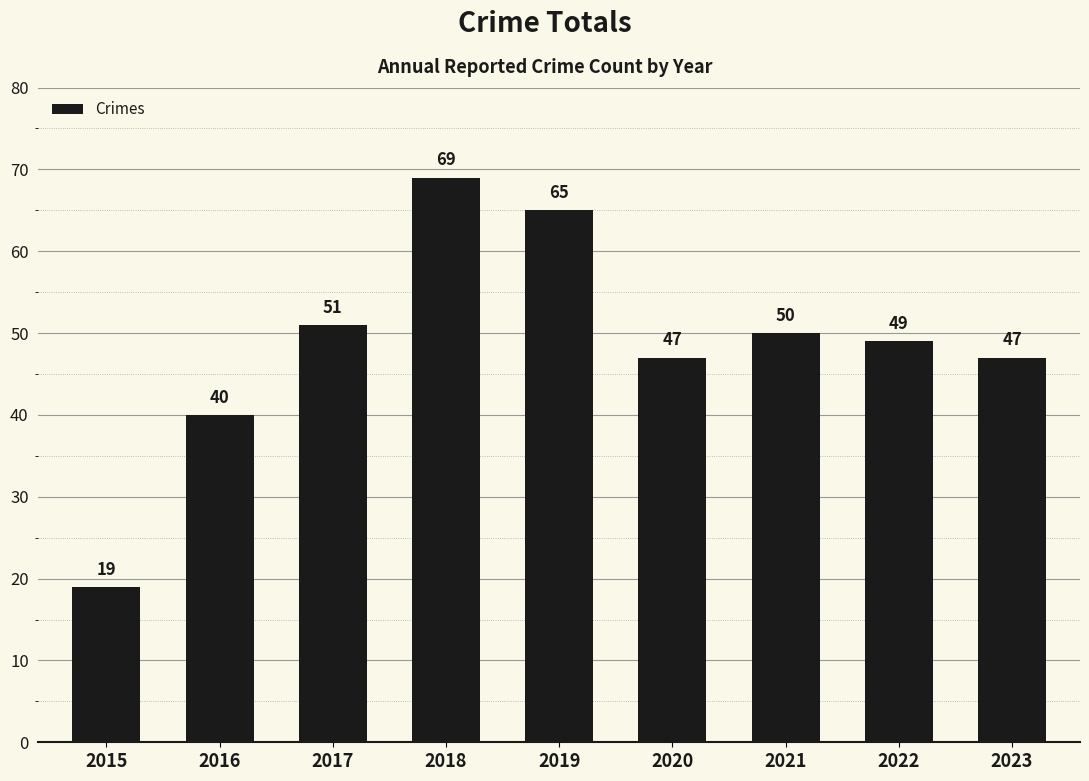

Which label corresponds to the largest value in the chart?

2018